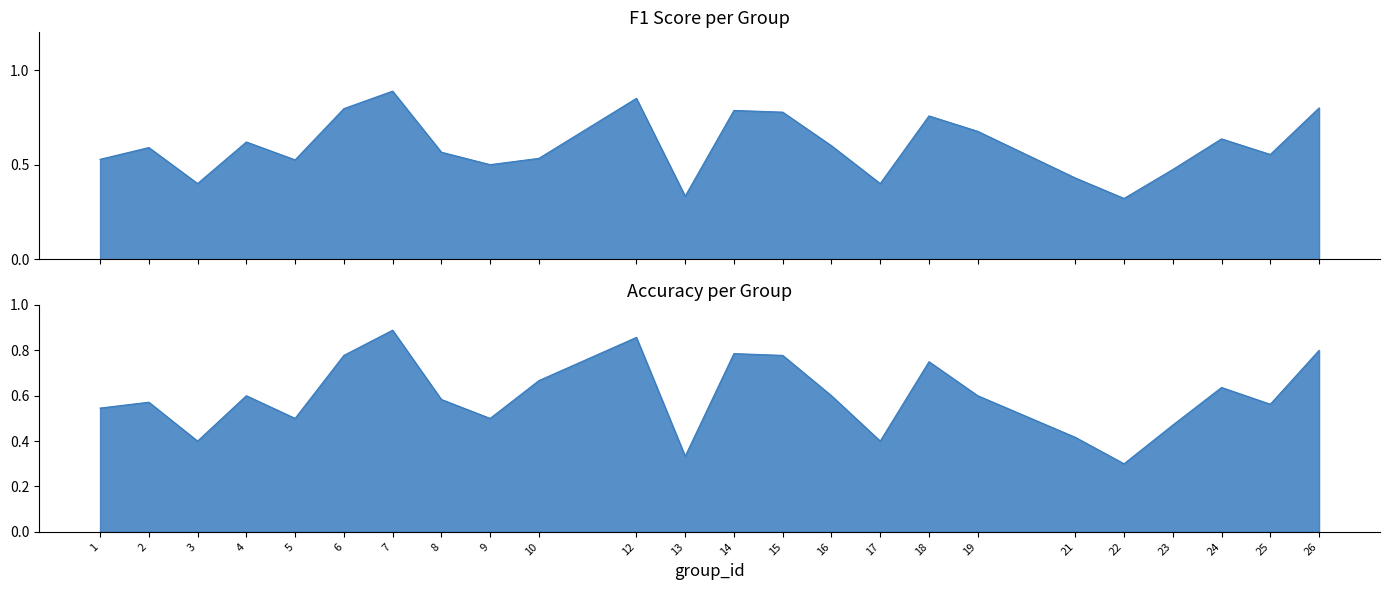

What is the sum of all accuracy values?

14.3